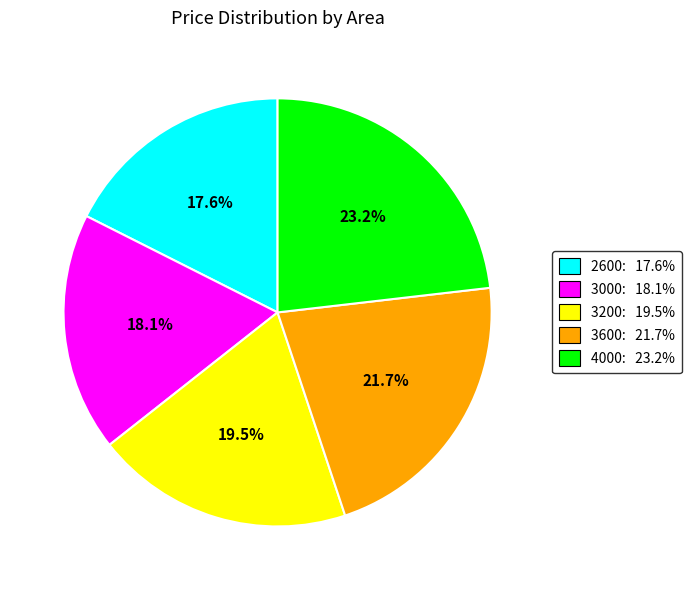

To the nearest percent, what is the average slice percentage?

20%